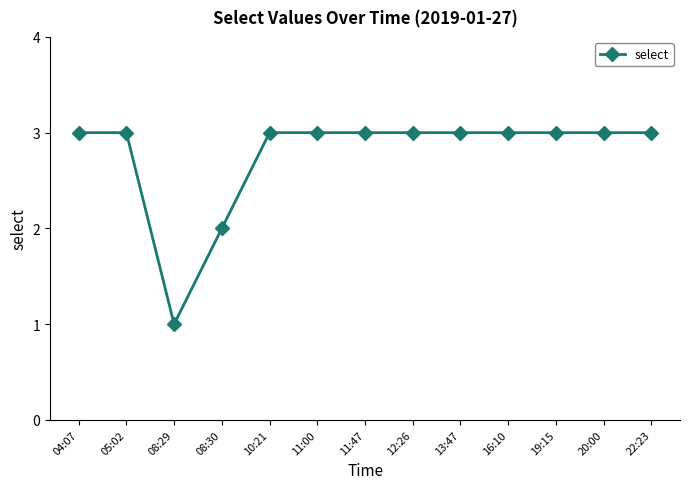

What is the difference between the maximum and second lowest values?

1